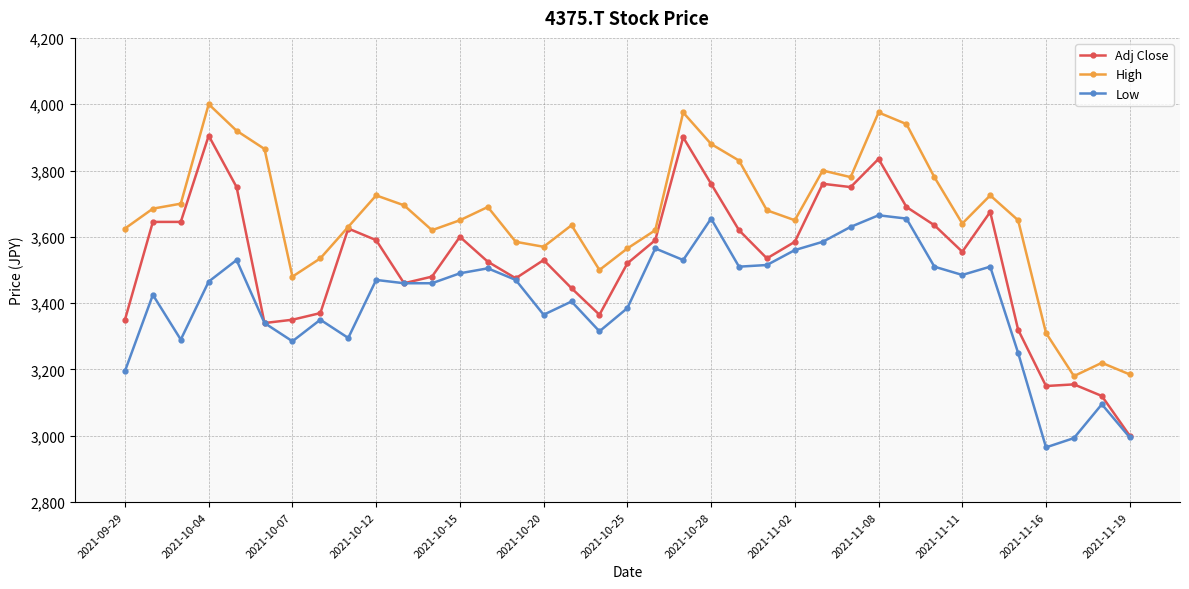

Which series has the largest range (max minus min)?

Adj Close